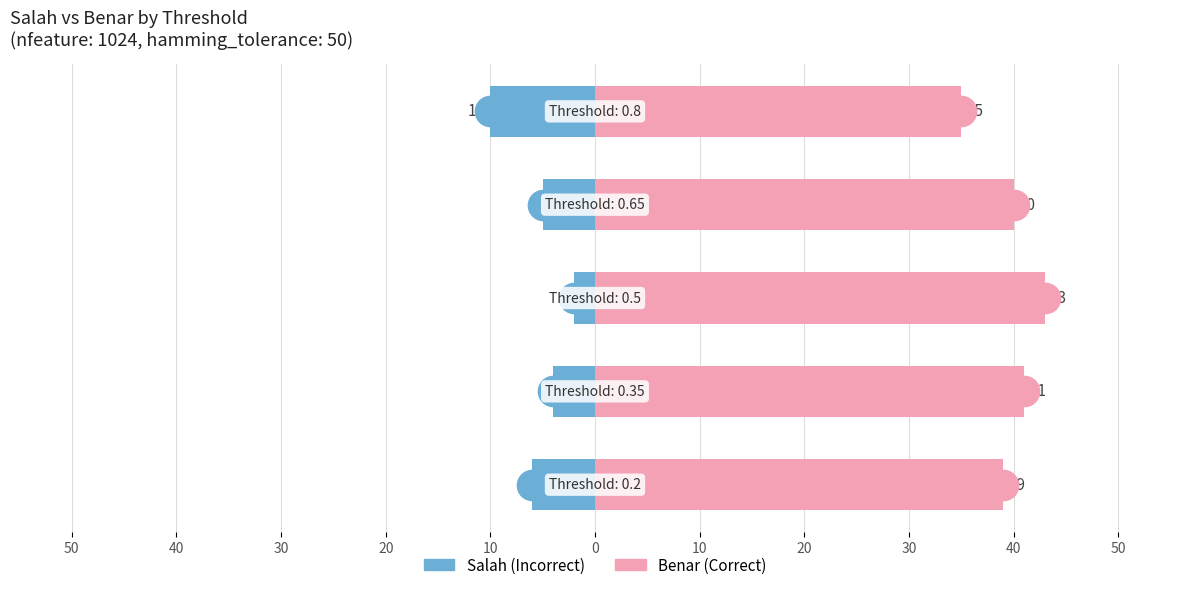

Which has a higher value, 40 or 20?

40